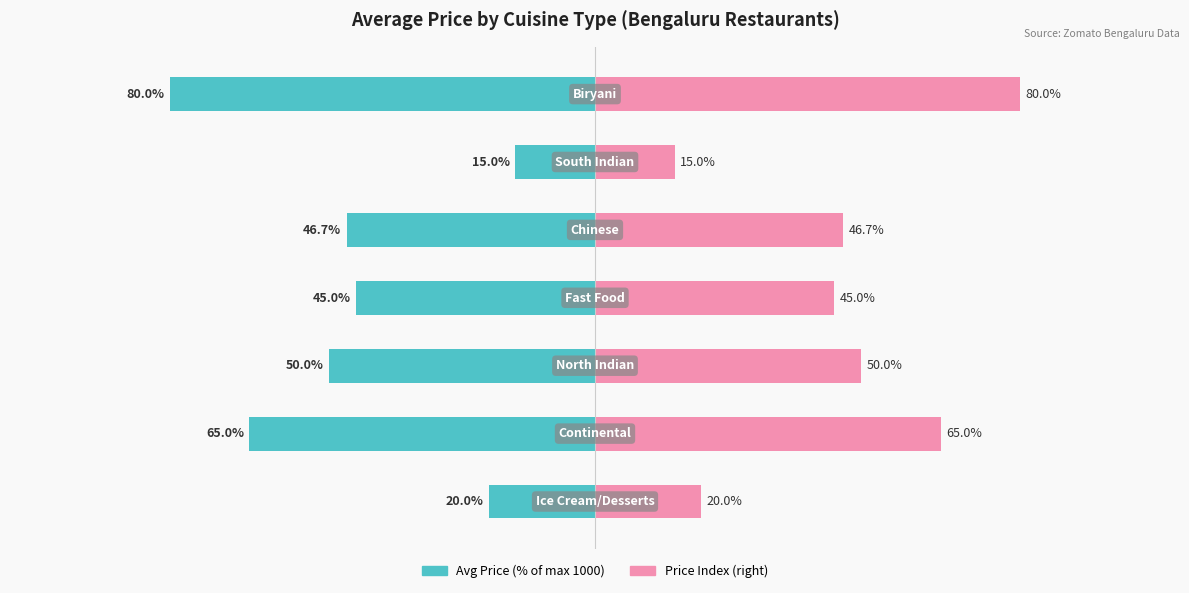

What is the greatest value displayed?

80.0